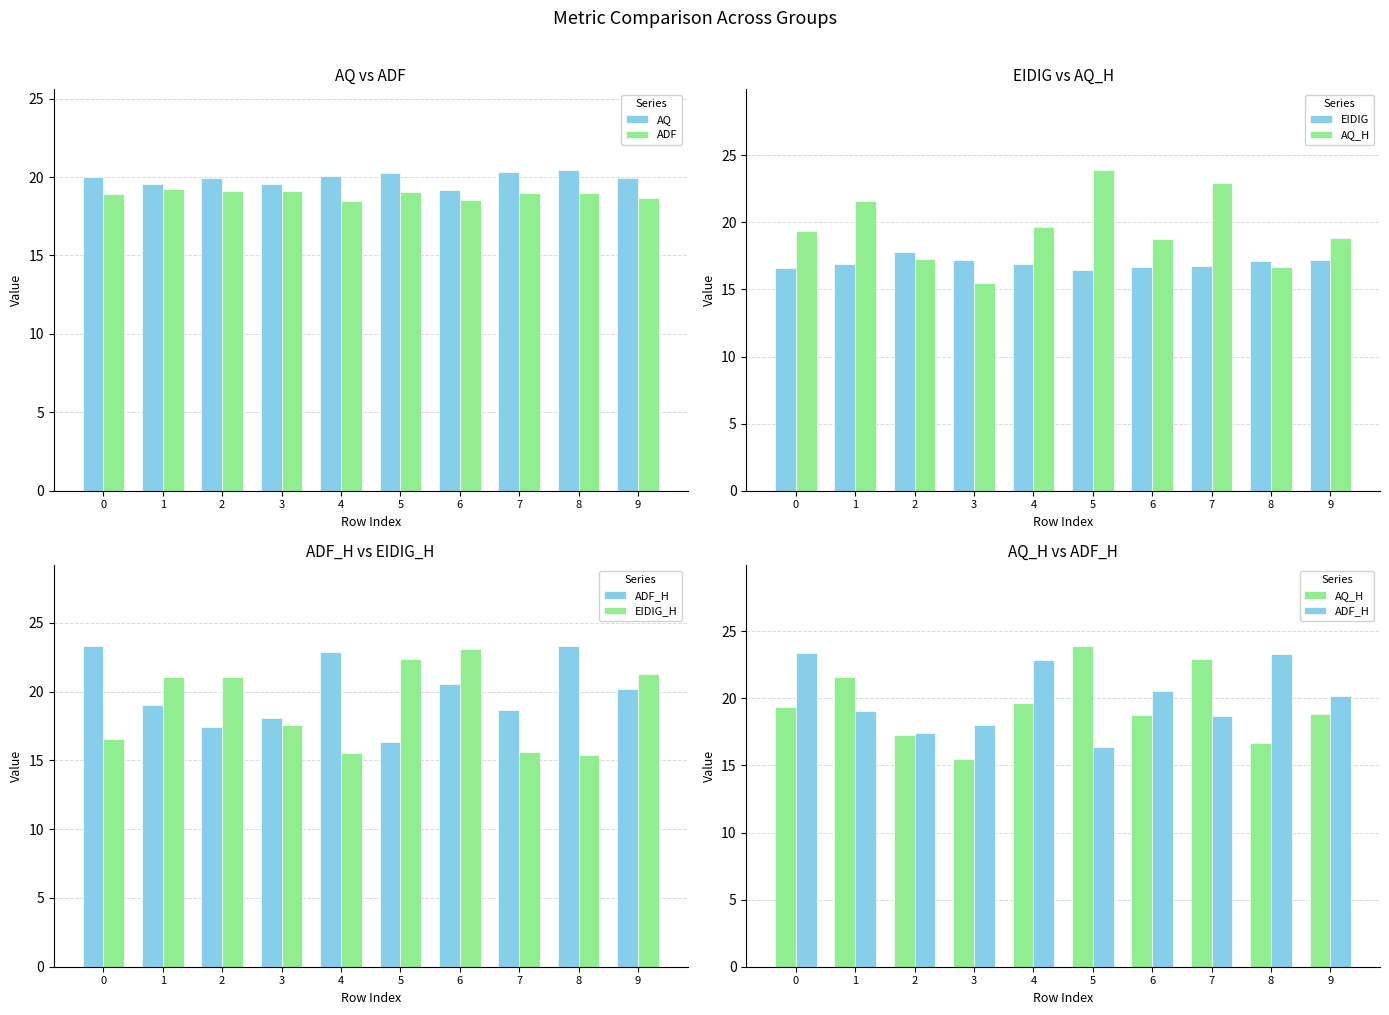

Rank the categories by EIDIG value from highest to lowest.

2, 3, 9, 8, 1, 4, 7, 6, 0, 5